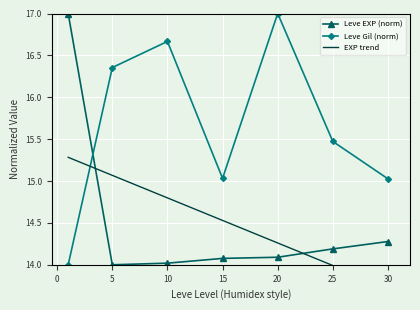

Rank the series by their maximum value, from lowest to highest.

EXP trend, Leve EXP (norm), Leve Gil (norm)